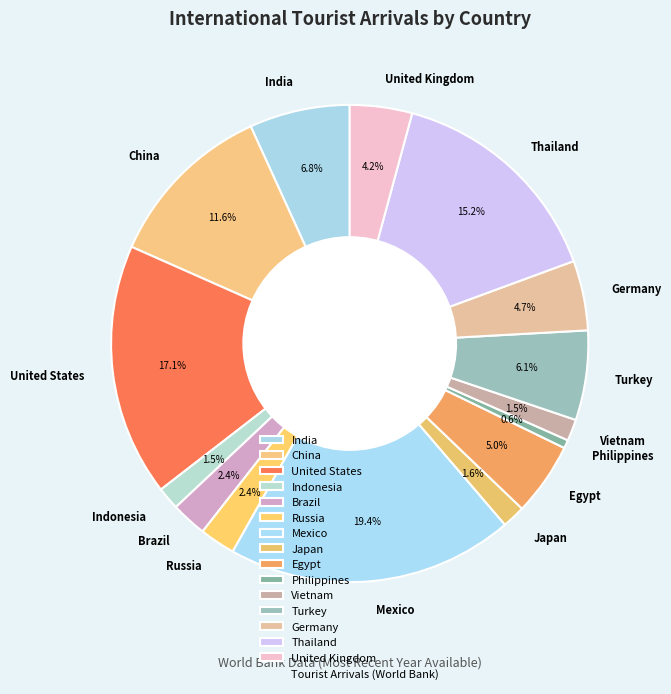

Is Philippines the majority of the pie?

No